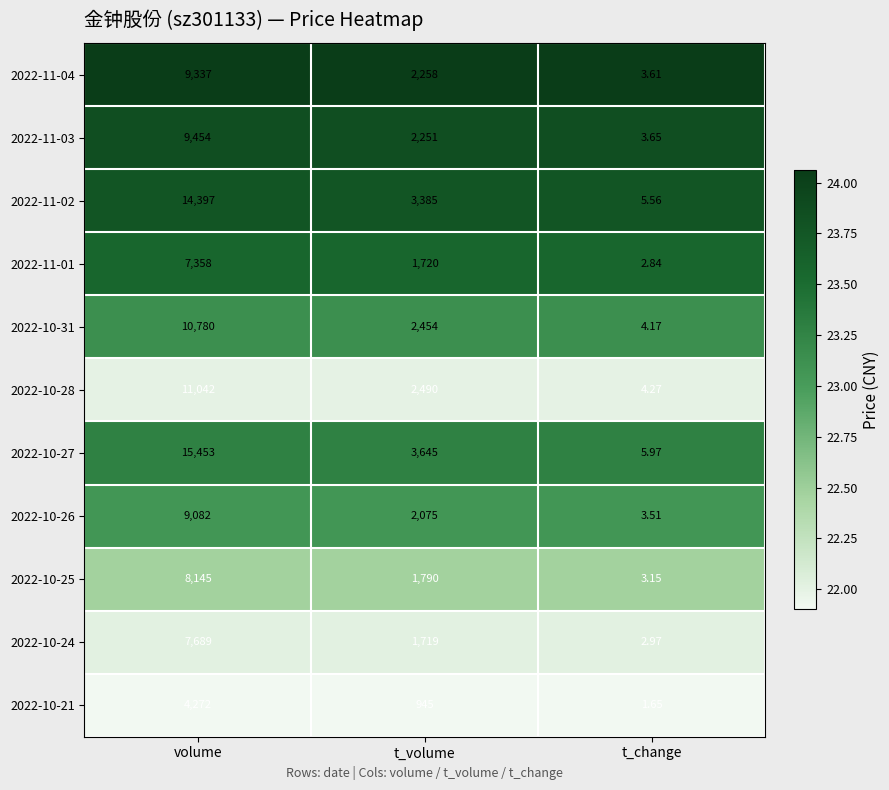

Is the value of 2022-11-03 at t_volume greater than the value of 2022-11-04 at volume?

No